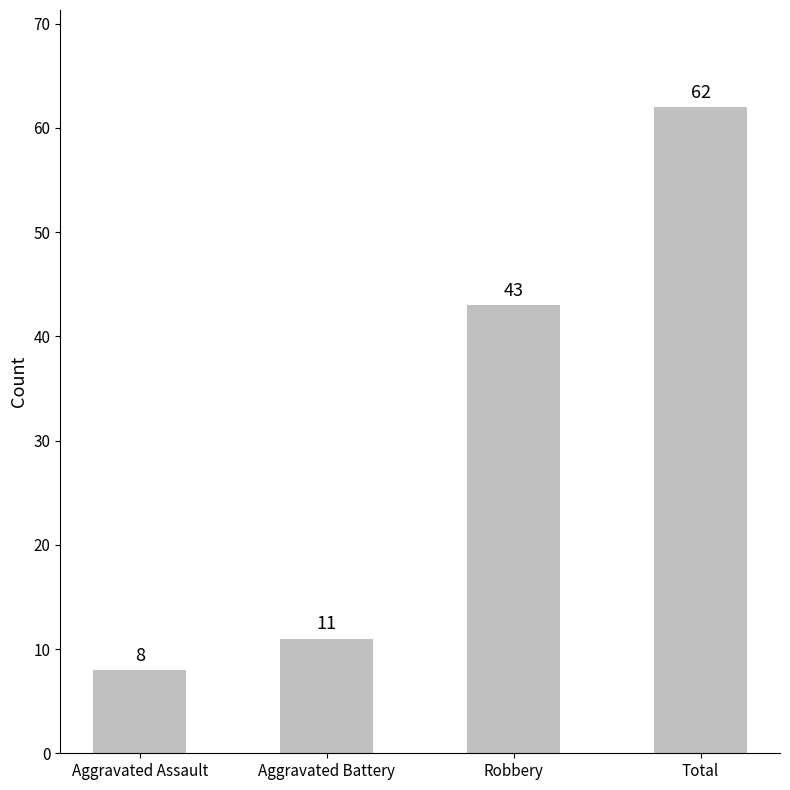

Reading left to right, list all the values displayed in this chart.

8	11	43	62